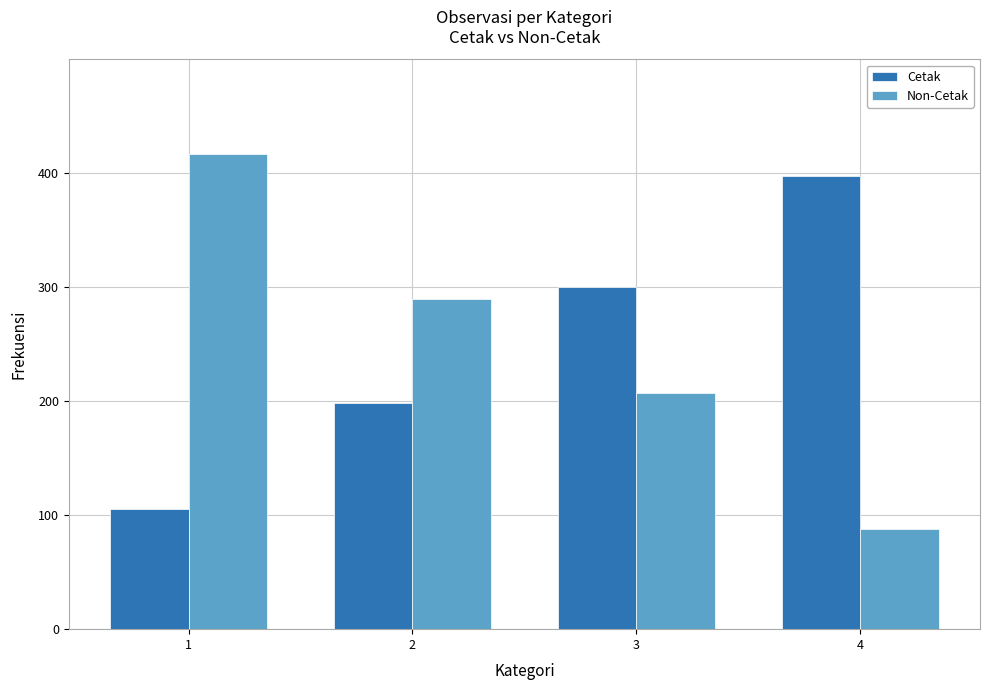

What is the difference between the maximum and minimum values in the Non-Cetak series?

328